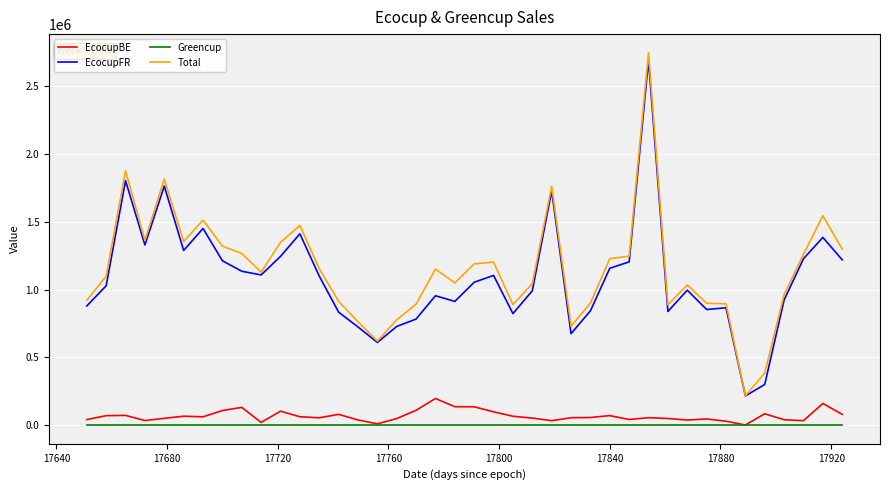

Does the chart display data point markers on the line(s)?

No